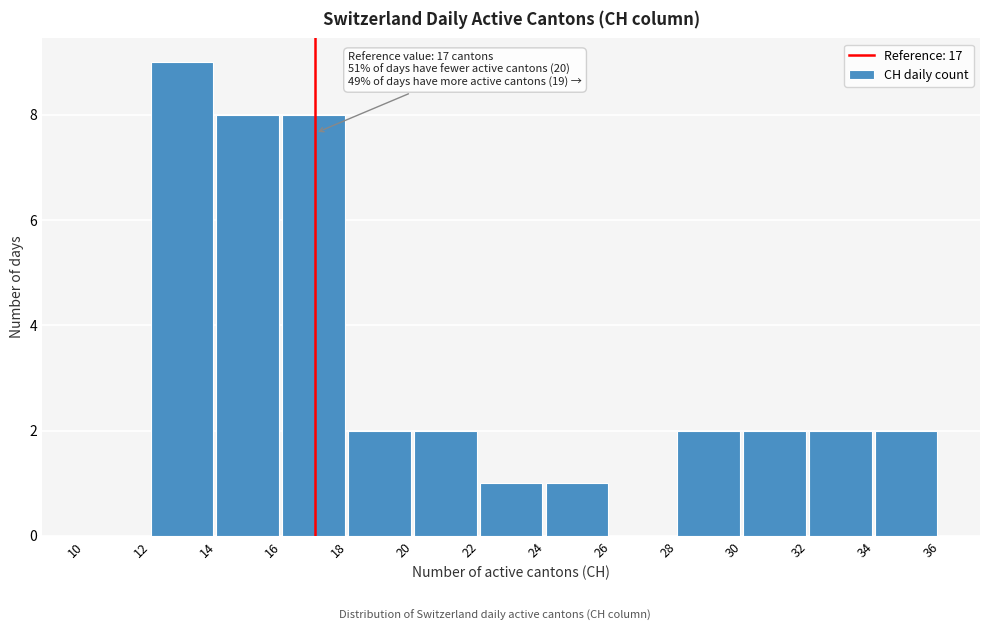

Over which range of the x-axis is the bar tallest?

12 to 14